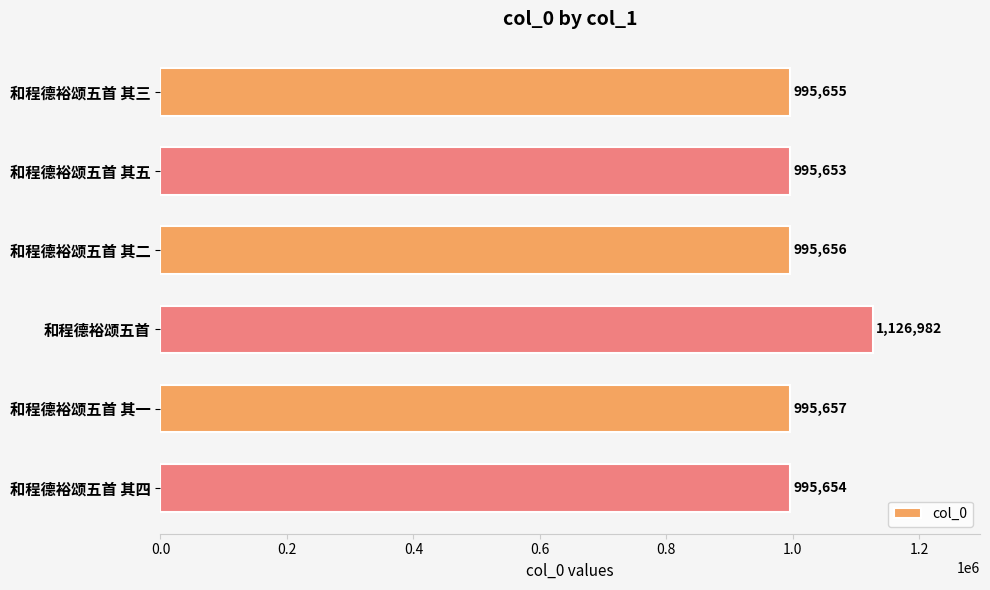

Approximately how many times larger is the value at 和程德裕颂五首 其五 compared to 和程德裕颂五首 其四?

1.0